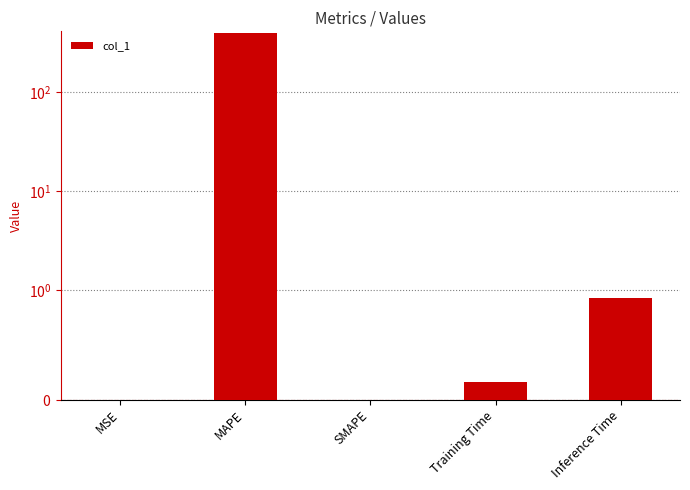

Does the chart contain stacked bars?

No